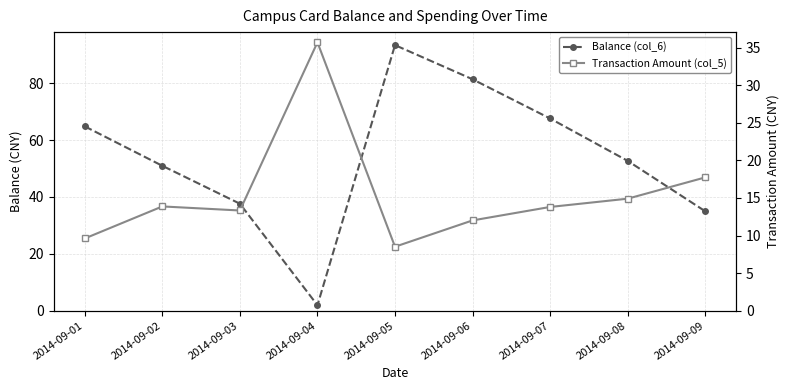

Reading left to right, extract all data points from this chart.

Balance (col_6): 64.8	51.0	37.6	1.9	93.4	81.4	67.6	52.7	35.0
Transaction Amount (col_5): 9.6	13.9	13.3	35.7	8.5	12.0	13.8	14.9	17.7